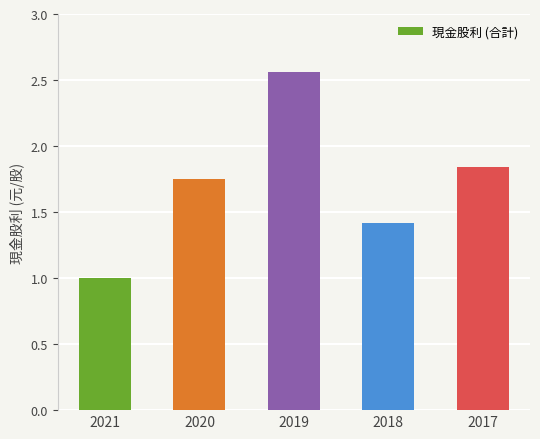

Where is the data nearest to the value 1?

2021